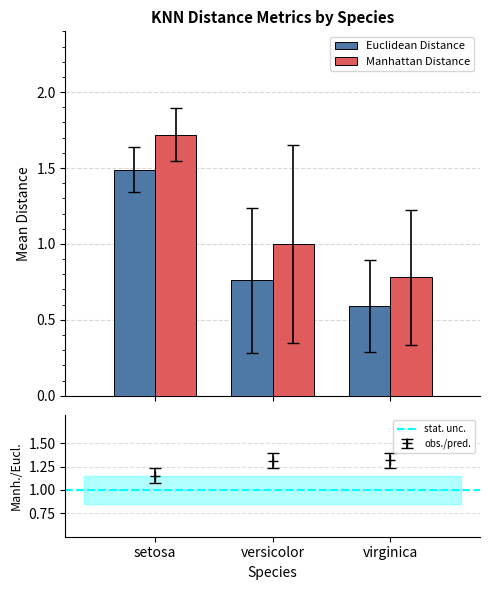

The Euclidean Distance (mean) series shows 0.6 at virginica. True or false?

True